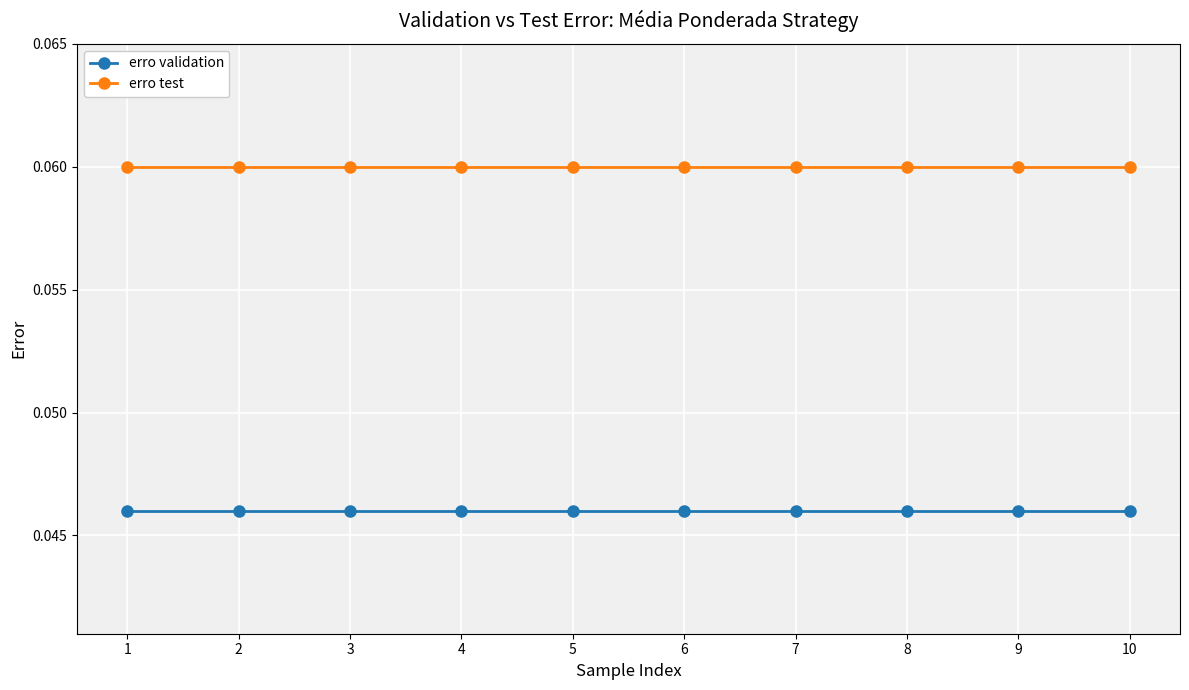

True or false: erro test has a value of 0.0 at 6.

False